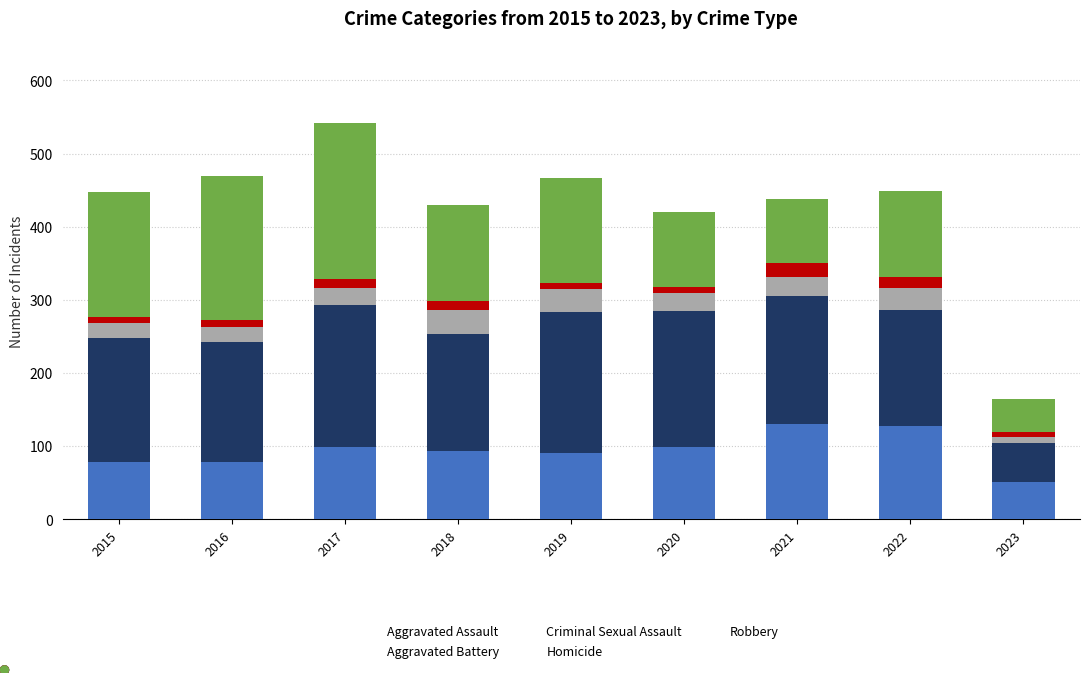

What is the difference between the maximum and minimum values in the Aggravated Assault series?

80